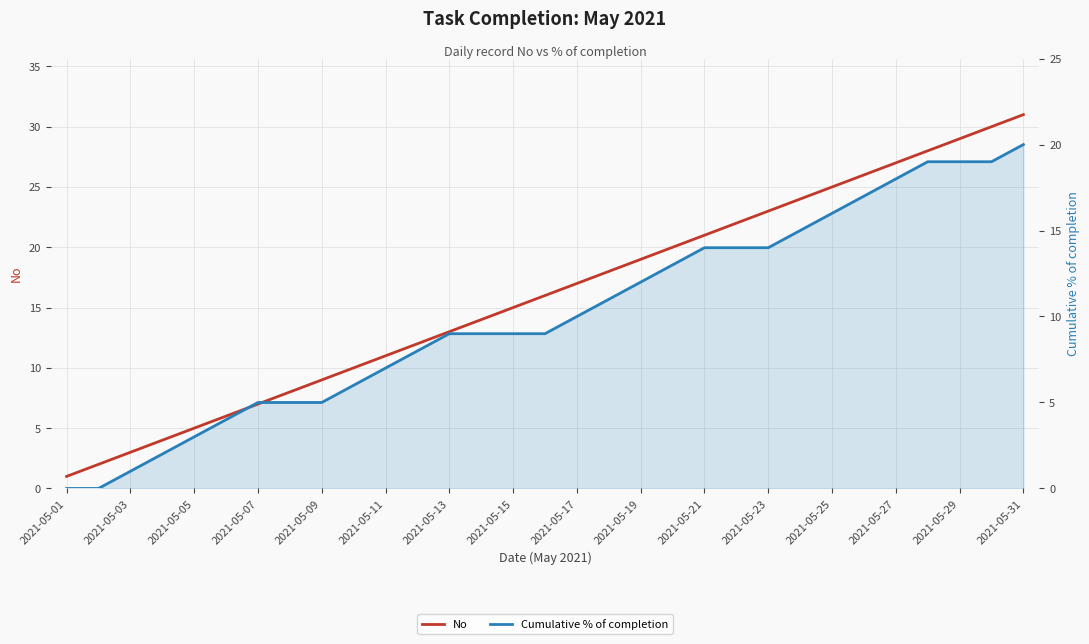

True or false: Cumulative % of completion and No intersect in this chart.

False